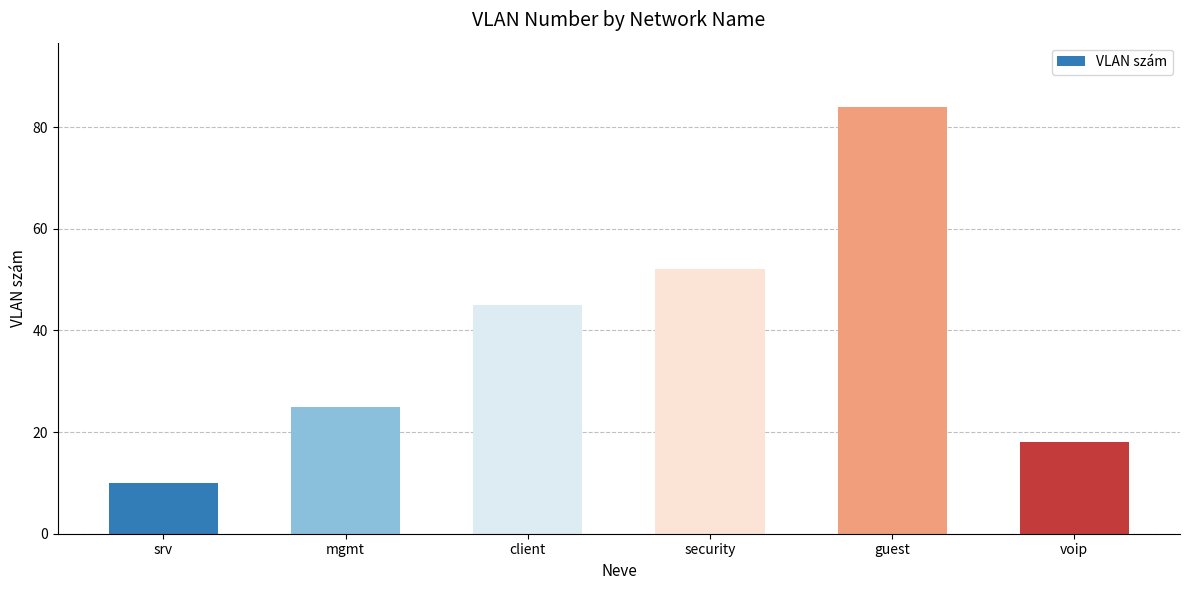

Rank the categories by value from highest to lowest.

guest, security, client, mgmt, voip, srv